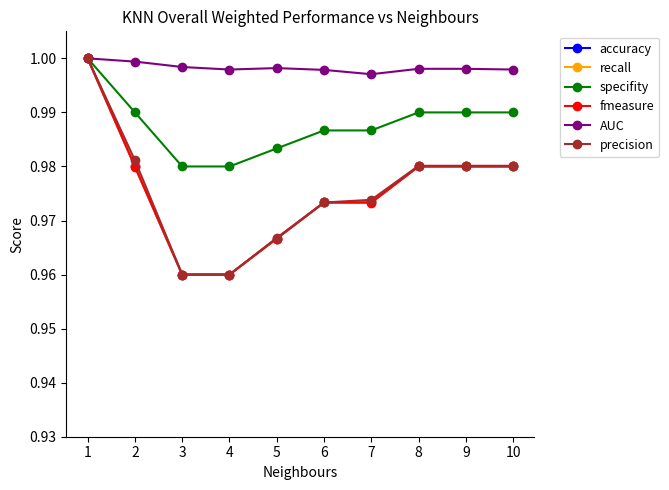

What is the total value across all series at 7?

5.9